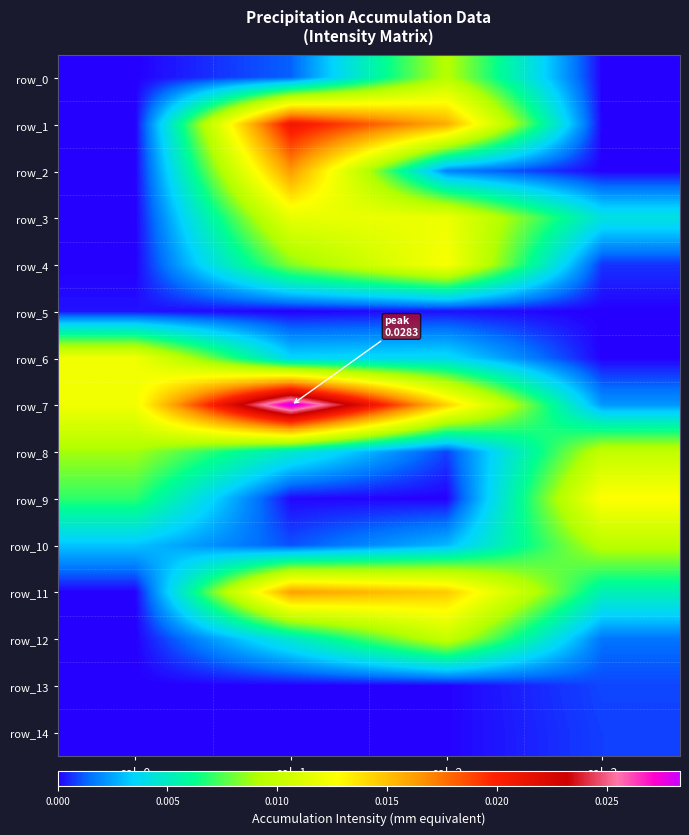

Is the value of row_10 at col_1 greater than the value of row_12 at col_3?

No